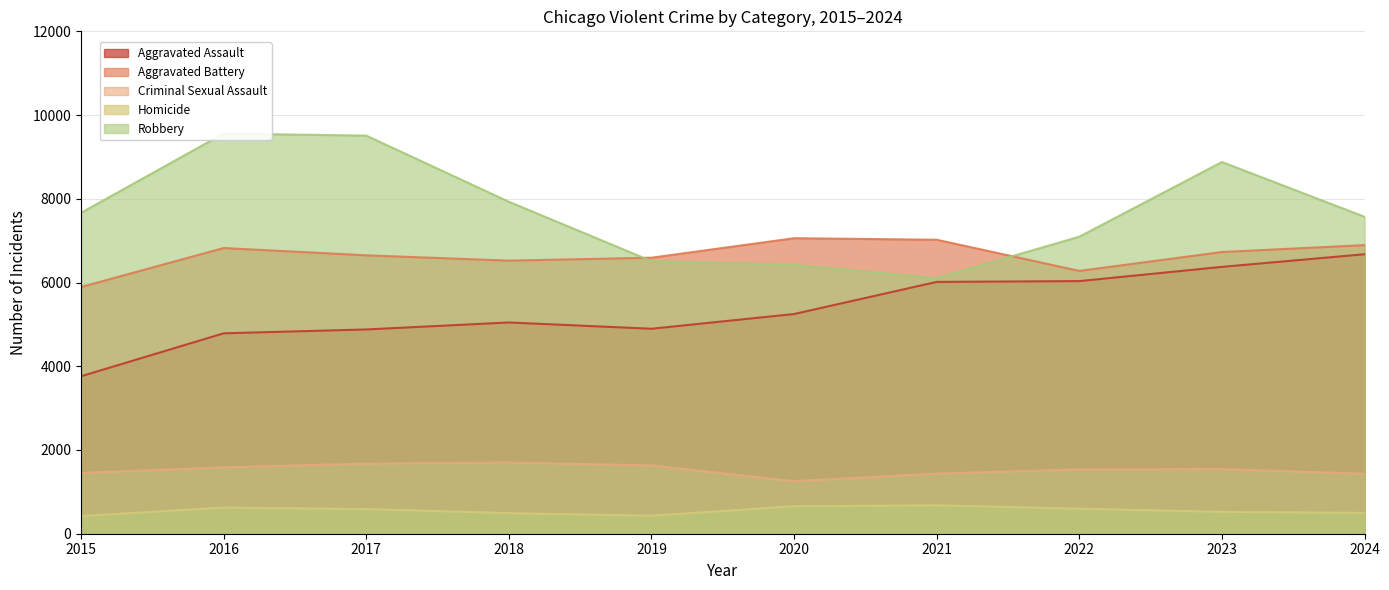

How many lines are shown in the chart?

5